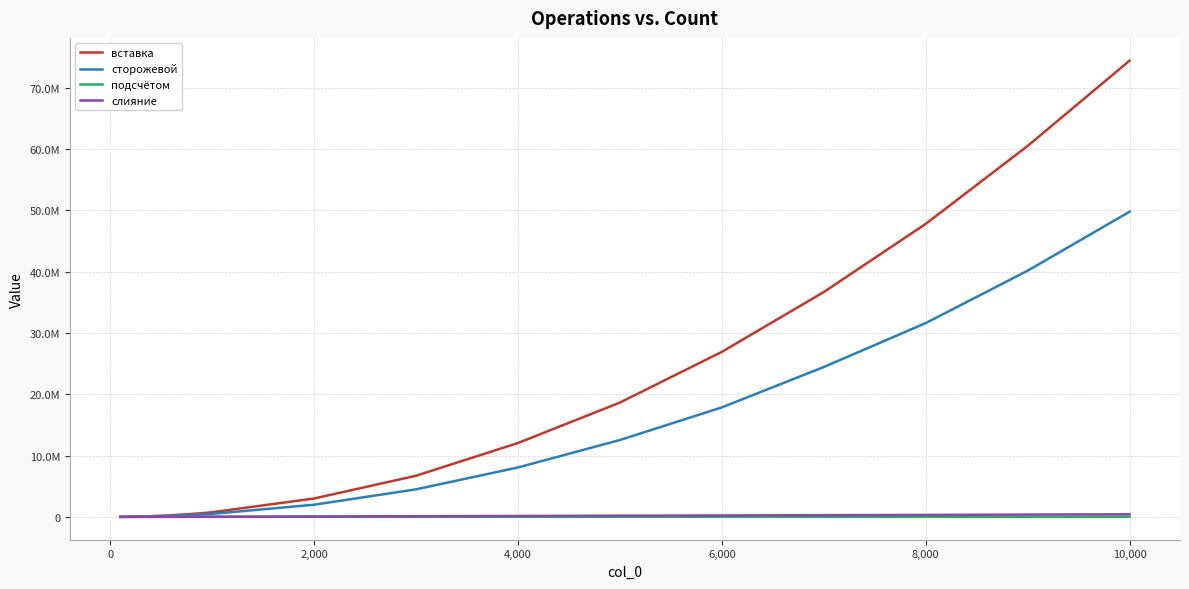

What is the value of the вставка point at the 16th from the left?

36686205